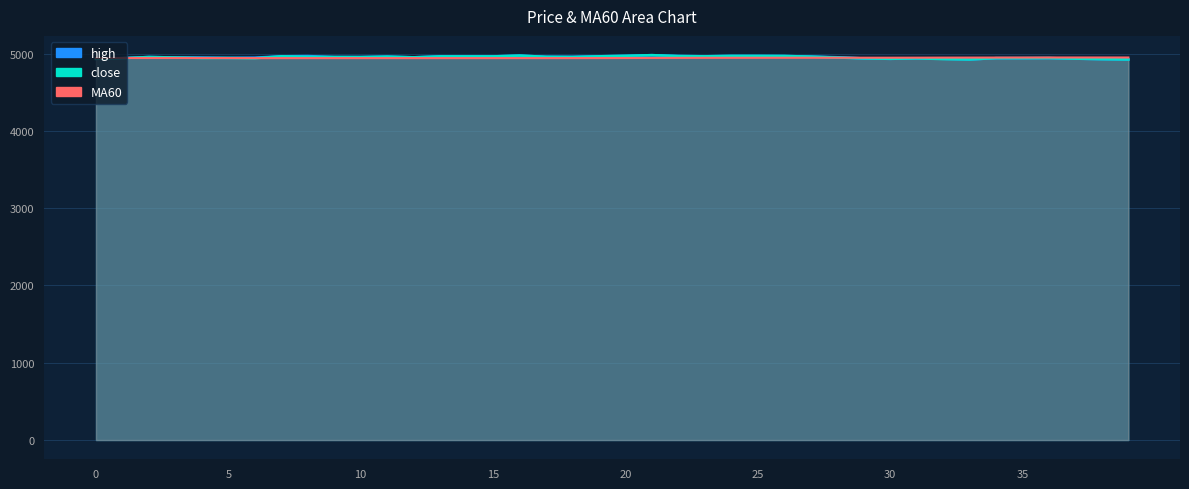

What is the difference between the highest and lowest values at 28?

6.7